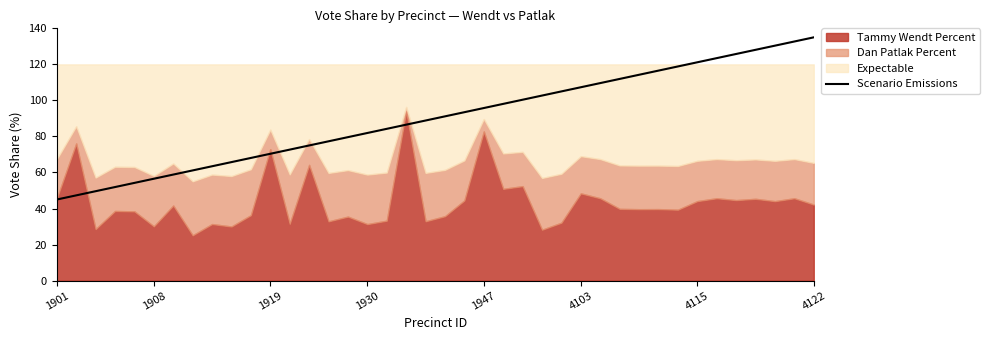

The Scenario Emissions series shows 37.2 at 1947. True or false?

False